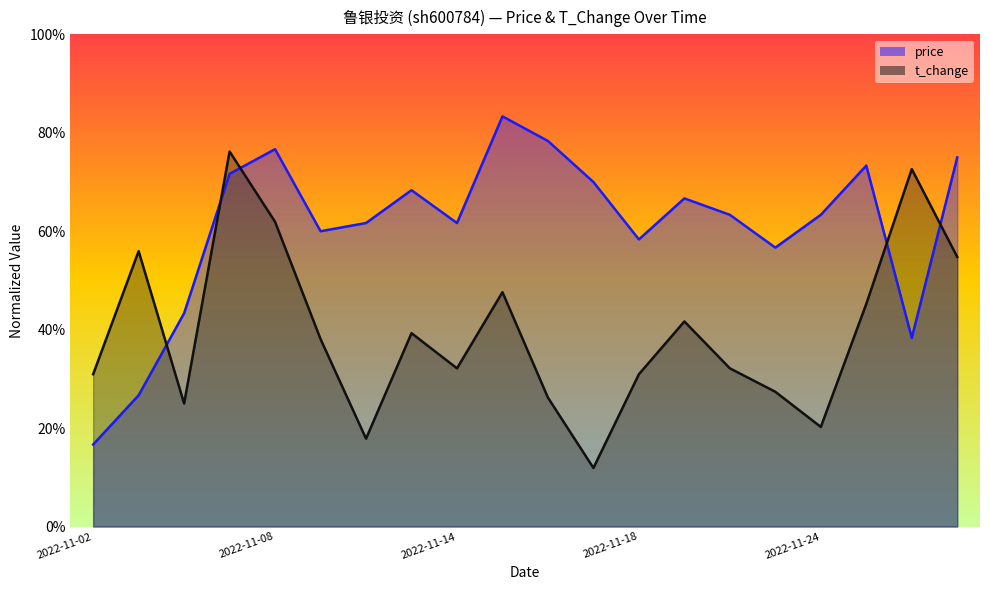

How many times do t_change and price cross each other?

5